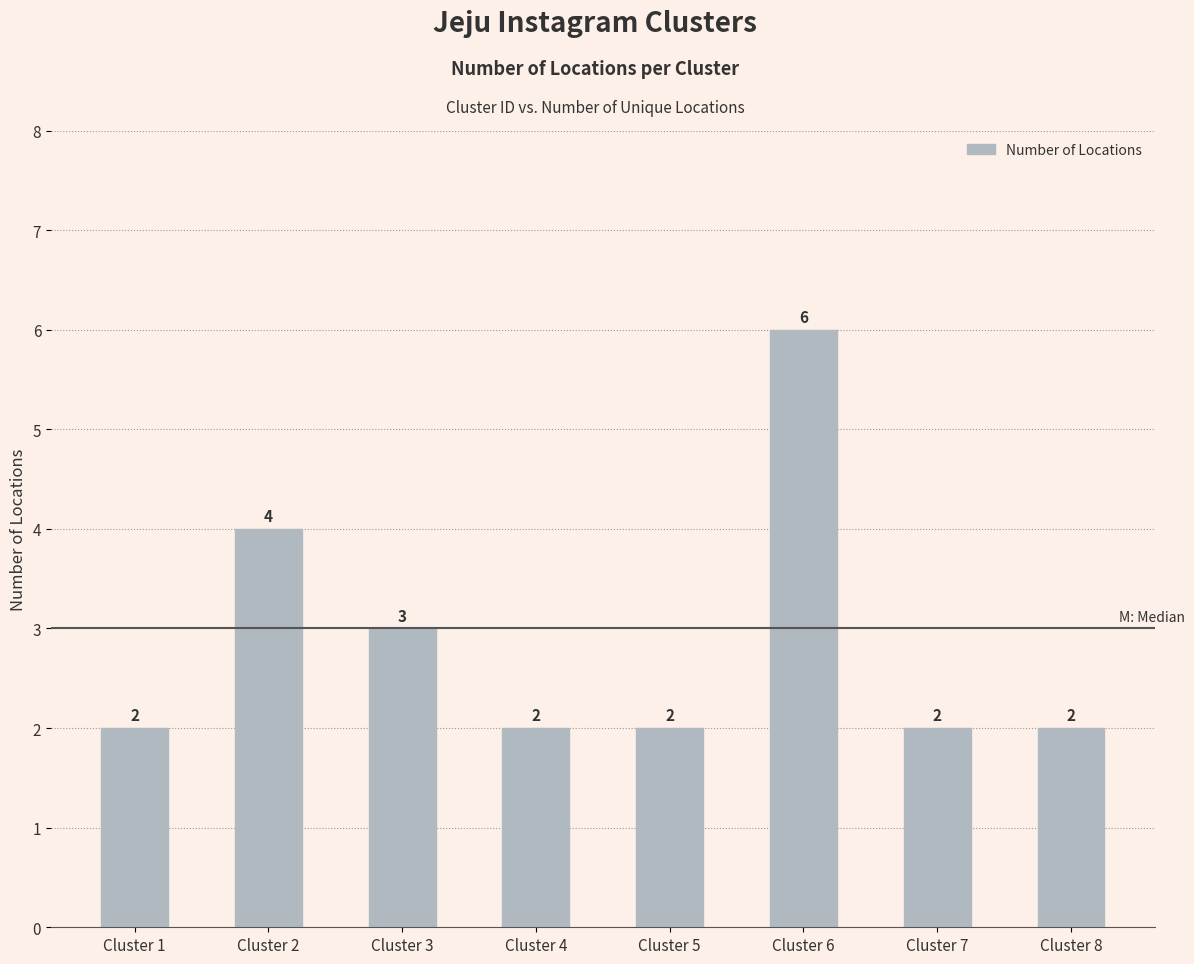

What is the value of the 1st bar from the left?

2